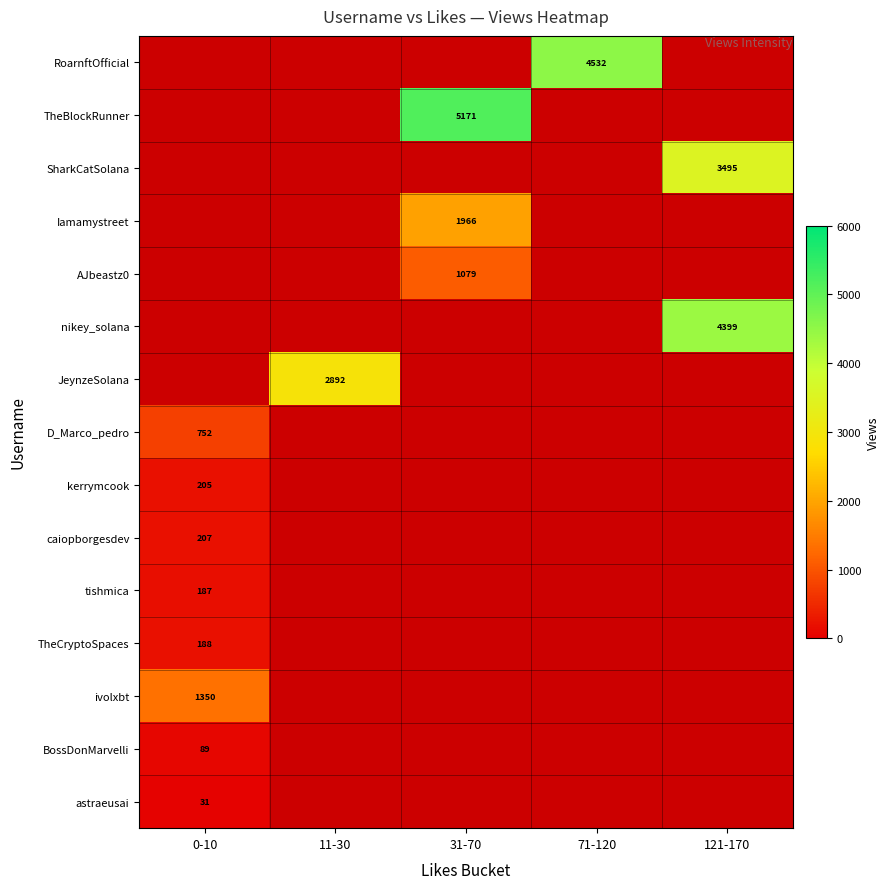

Read the tishmica value at 0-10.

187.0